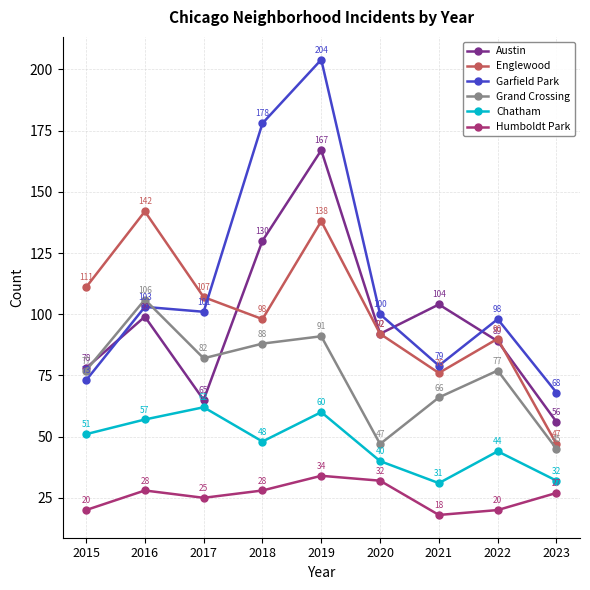

What is the difference between the highest and lowest values at 2023?

41